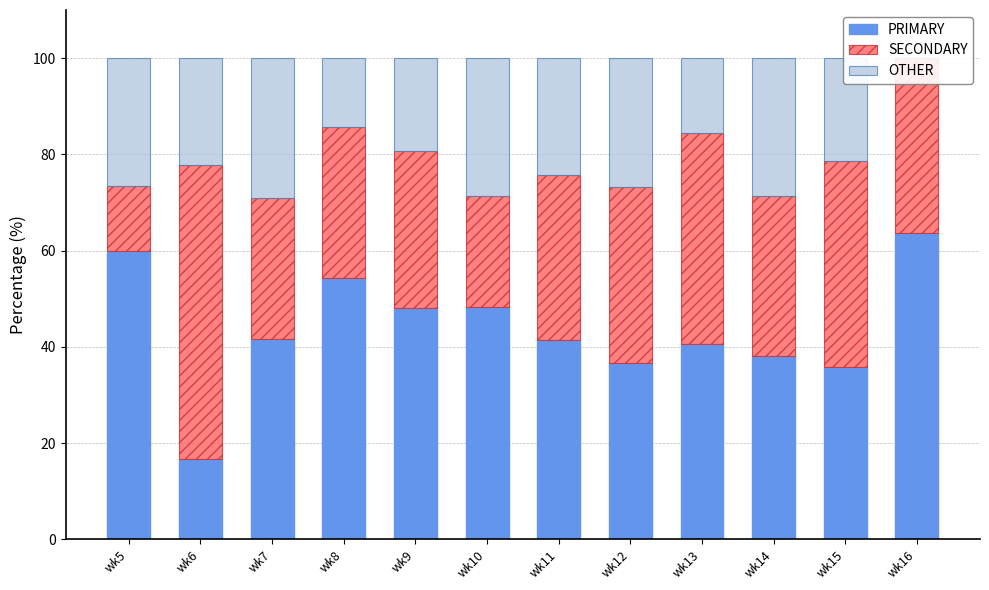

At which label is OTHER closest to 14?

wk8